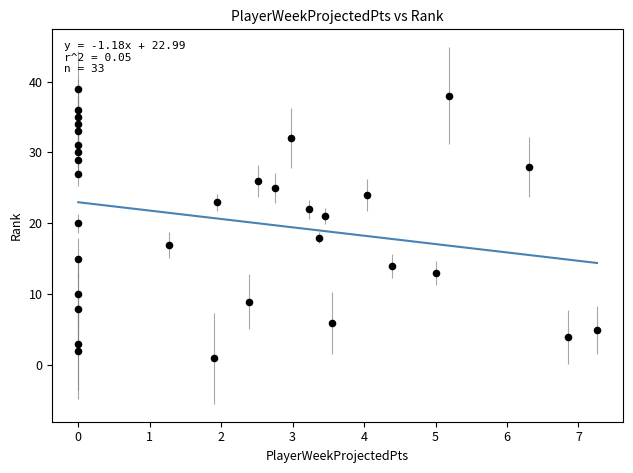

What is the range of Y values (max minus min)?

38